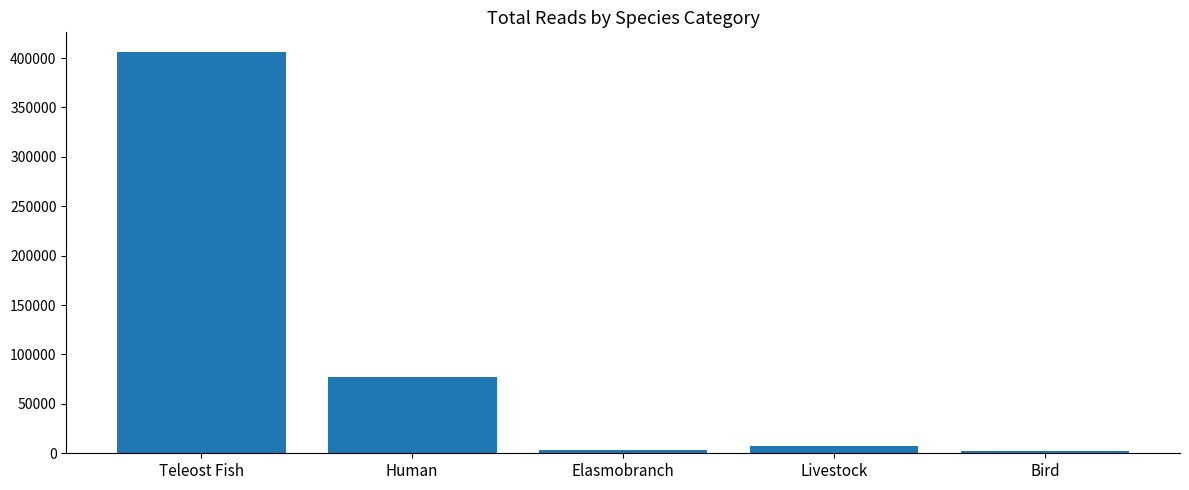

What is the label of the 2nd bar from the left?

Human